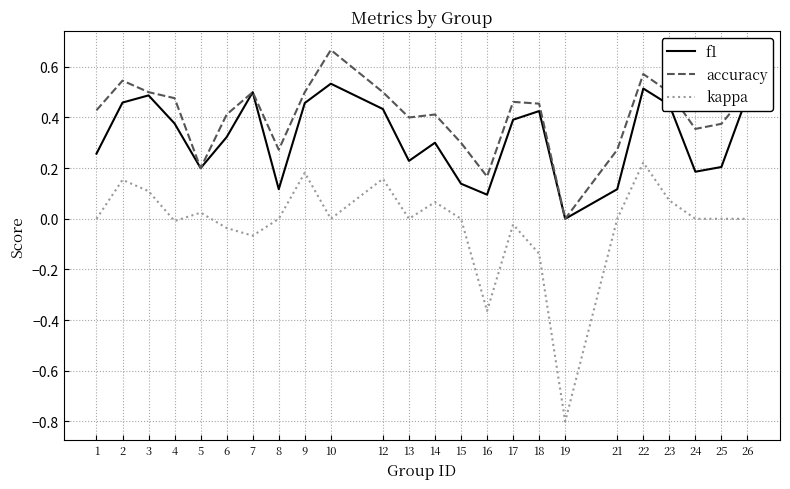

How many interior local peaks does the f1 series have?

6